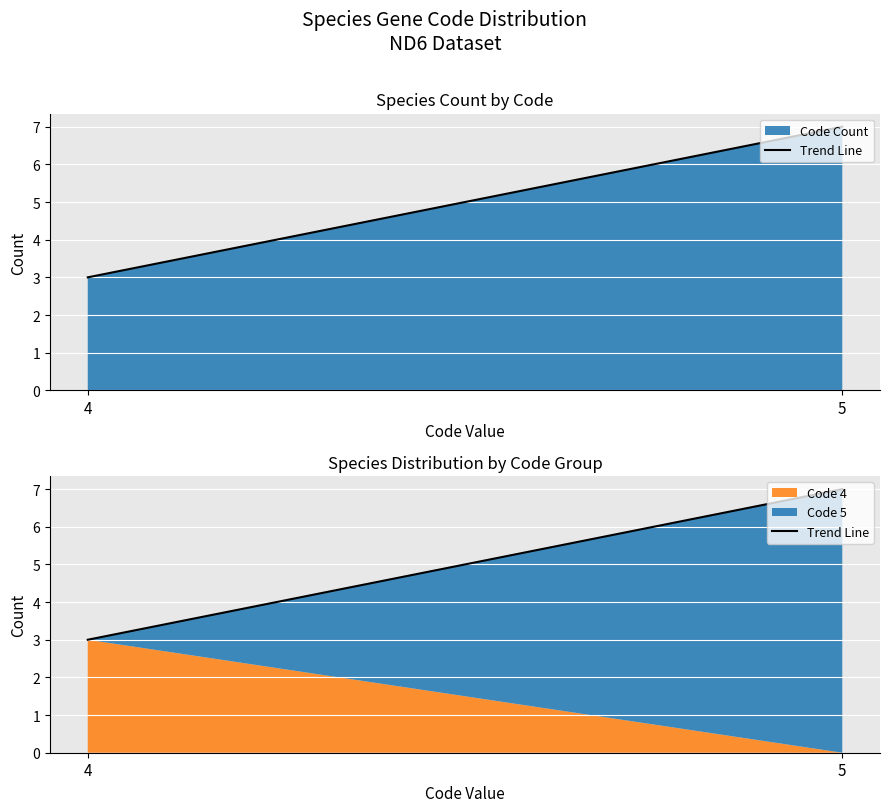

Reading right to left, what are all the values shown in this chart?

5=7	4=3